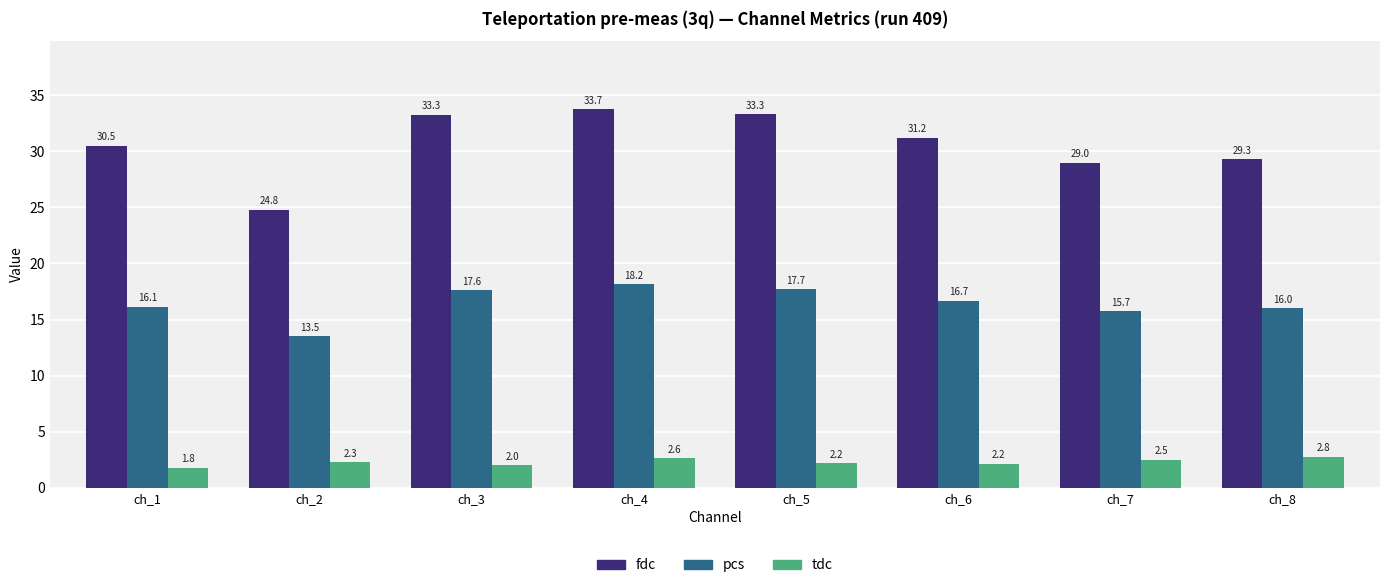

At which label is pcs closest to 15?

ch_7